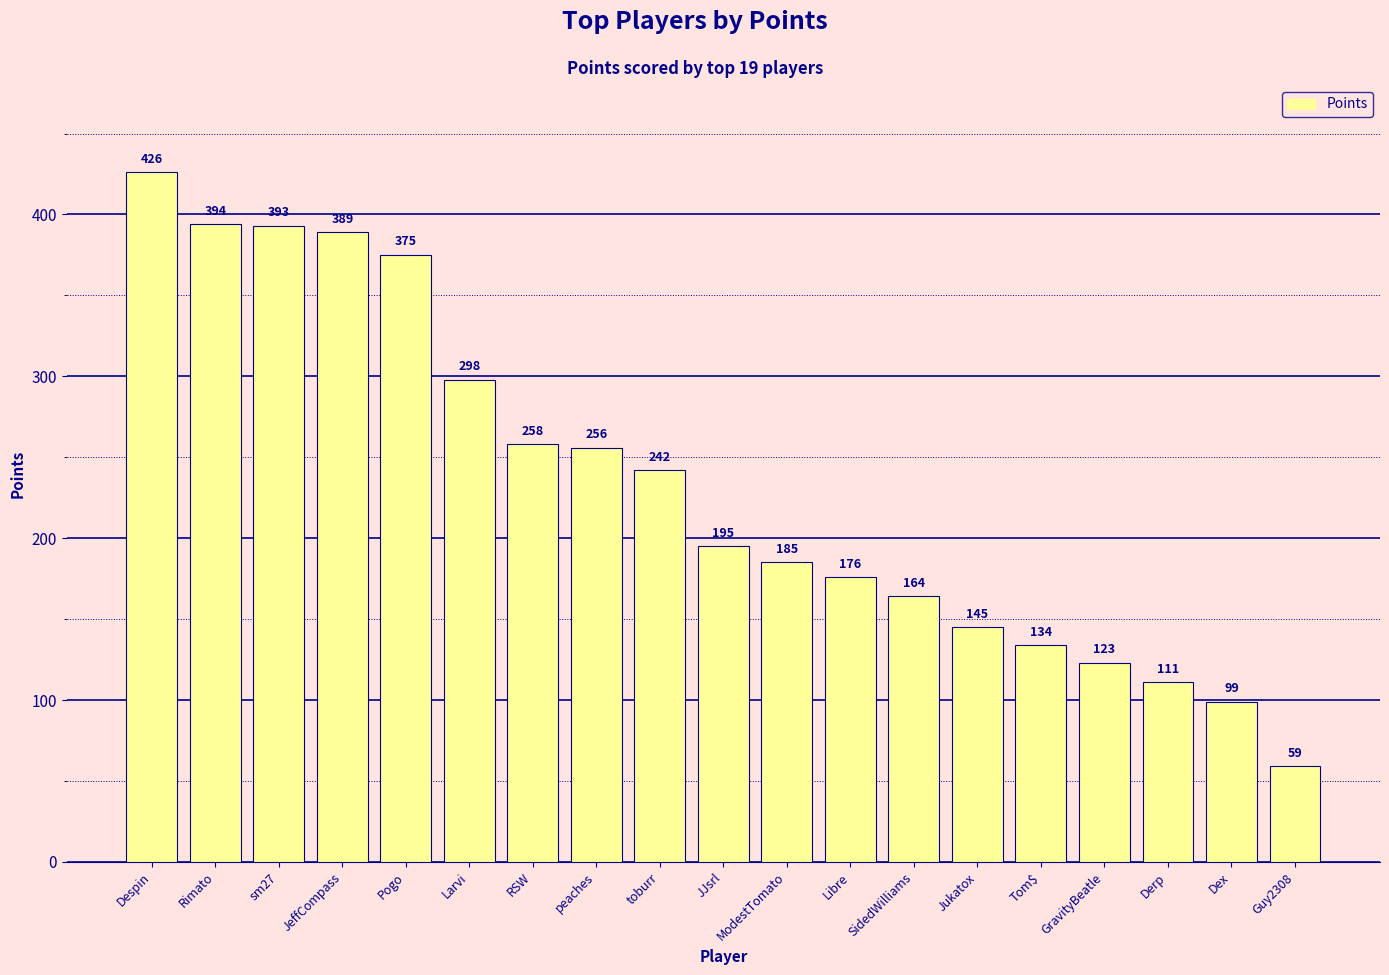

Count the number of categories in the chart.

19